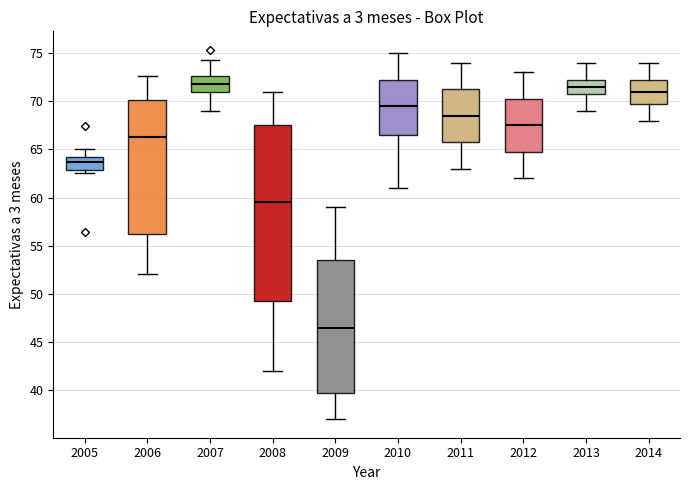

Reading left to right, read every box against the y-axis: the position of its median line, the range the box covers, and the ends of its whiskers. The values are not printed on the chart, so give them approximately, as read against the axis.

2005: median 63.5, box 63.0 to 64.5, whiskers 62.5 to 65.0
2006: median 66.5, box 56.5 to 70.0, whiskers 52.0 to 72.5
2007: median 72.0, box 71.0 to 72.5, whiskers 69.0 to 74.5
2008: median 59.5, box 49.5 to 67.5, whiskers 42.0 to 71.0
2009: median 46.5, box 40.0 to 53.5, whiskers 37.0 to 59.0
2010: median 69.5, box 66.5 to 72.5, whiskers 61.0 to 75.0
2011: median 68.5, box 66.0 to 71.5, whiskers 63.0 to 74.0
2012: median 67.5, box 65.0 to 70.5, whiskers 62.0 to 73.0
2013: median 71.5, box 71.0 to 72.5, whiskers 69.0 to 74.0
2014: median 71.0, box 70.0 to 72.5, whiskers 68.0 to 74.0